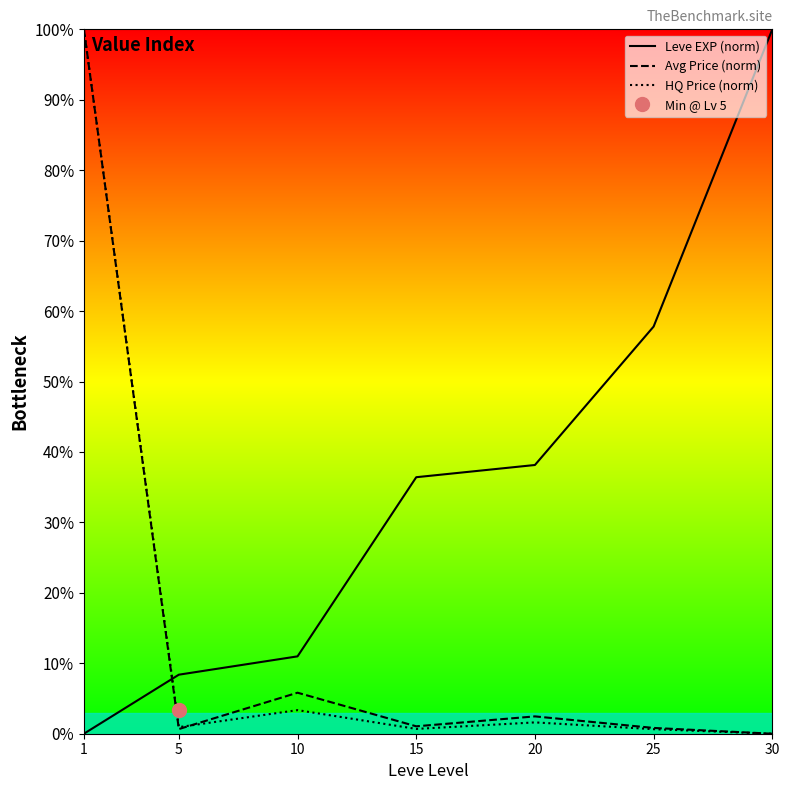

What is the total value across all series at 30?

100.0